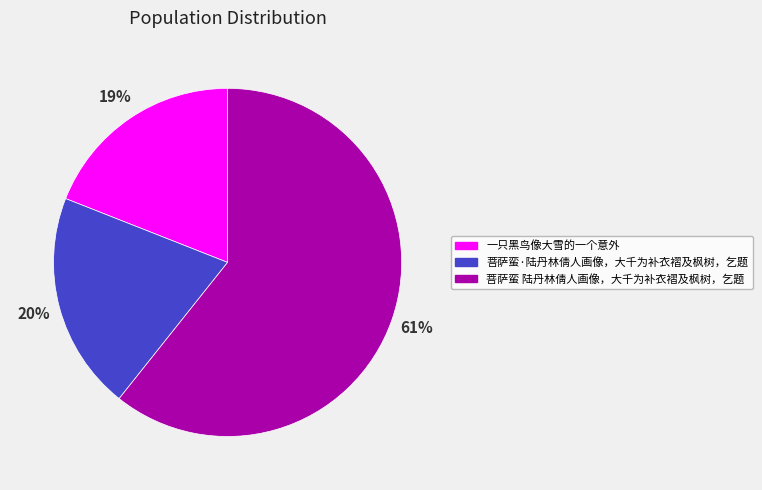

What is the smallest slice in the pie chart?

一只黑鸟像大雪的一个意外